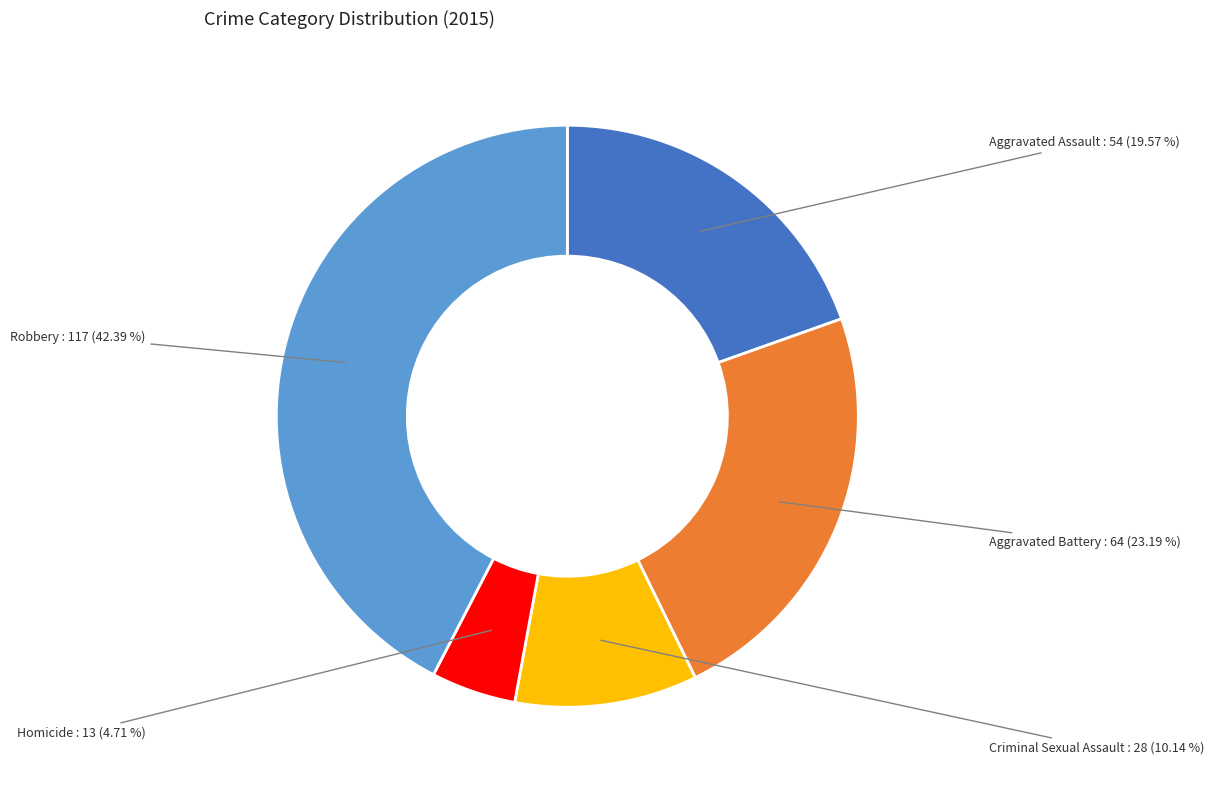

Is there a majority slice in this chart?

No